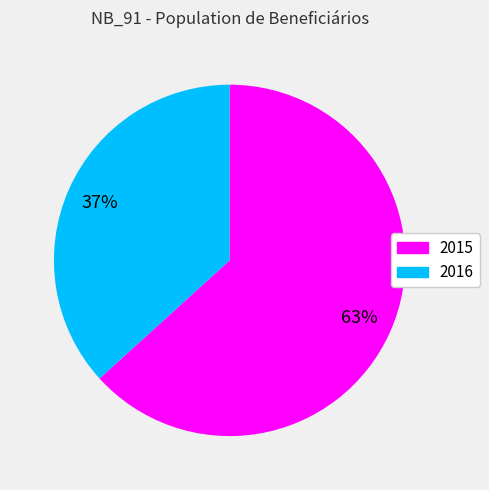

Is it true that 2016 is 37% of the pie?

True